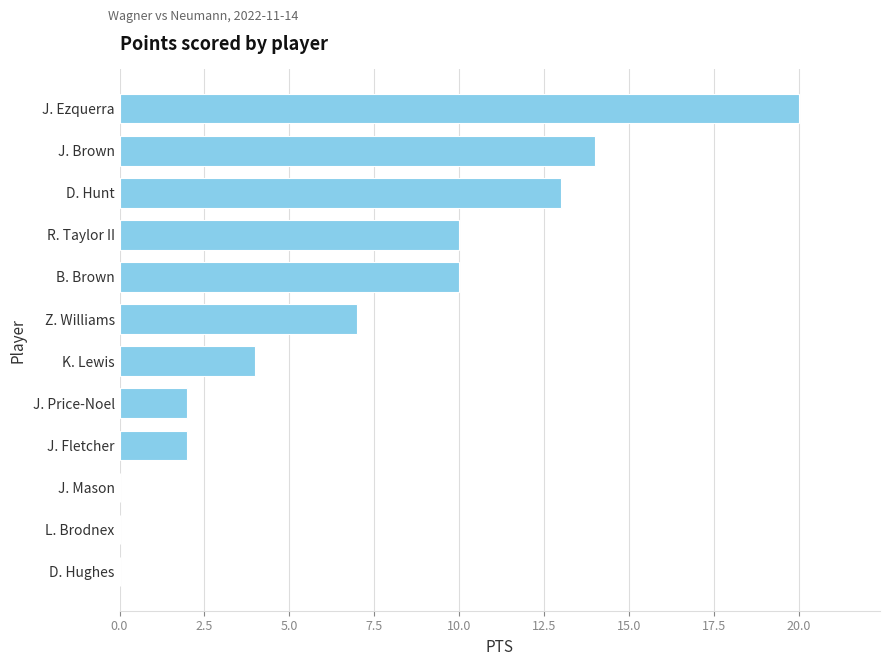

Is it true that the value at D. Hunt is 7?

False